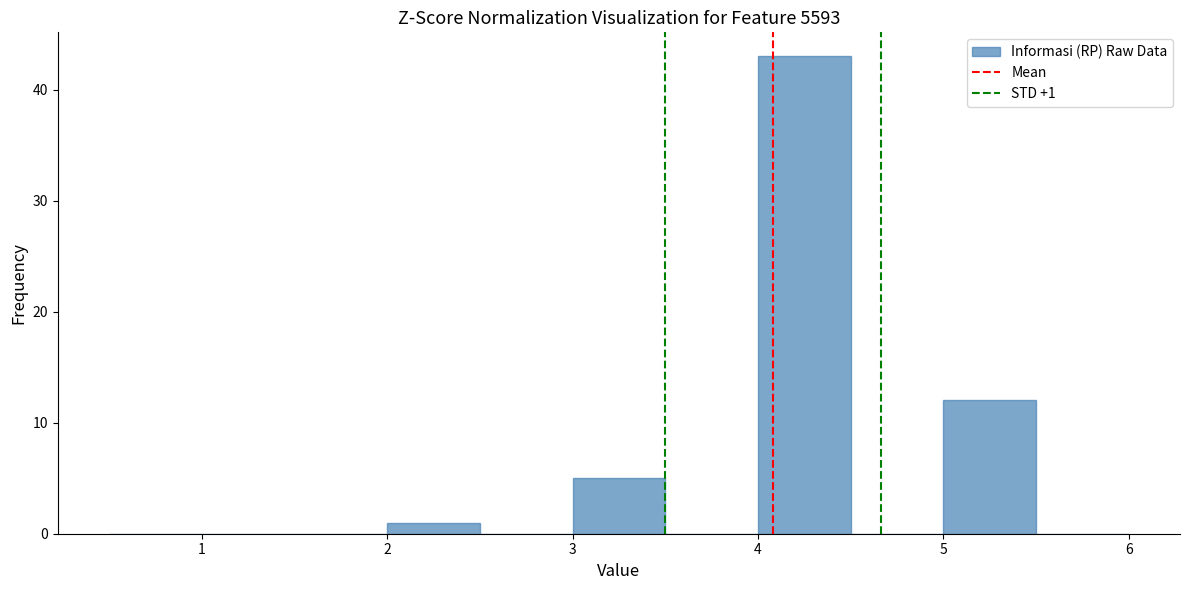

Which range on the x-axis has the tallest bar?

4.0 to 4.5